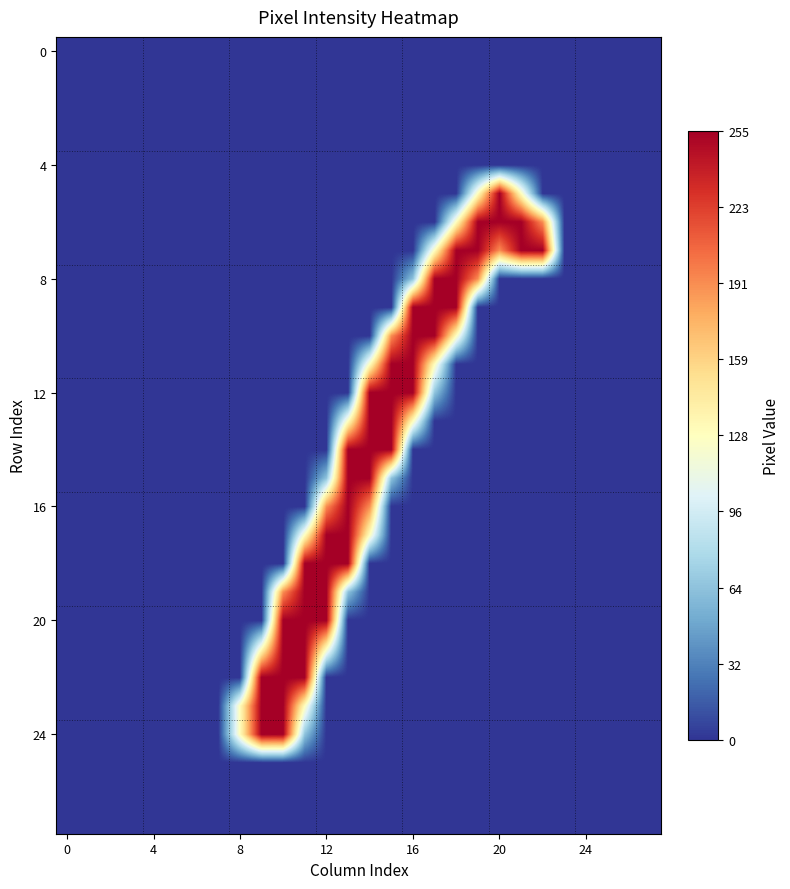

At which category is the sum across all series the highest?

11